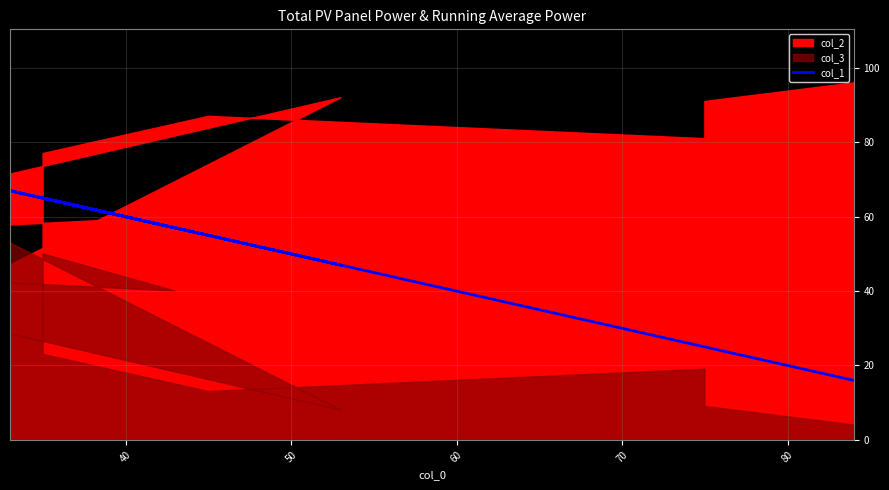

True or false: the data shows 47 at 40.

True